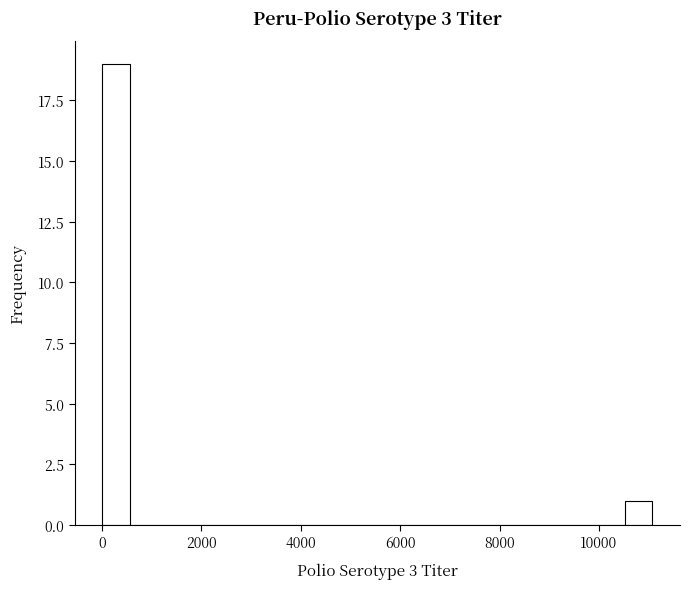

Around what value on the x-axis is the tallest bar? Give the approximate position of its centre, as read against the axis.

200